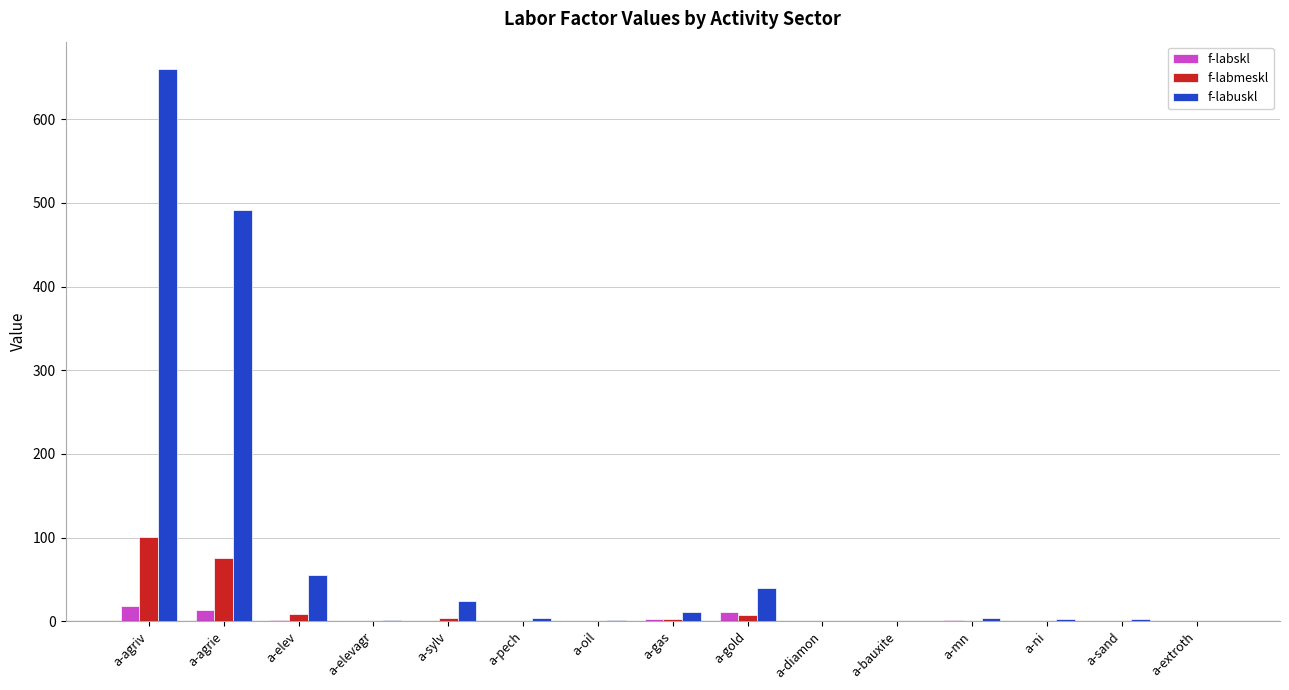

What are all the series names shown in the legend?

f-labskl, f-labmeskl, f-labuskl